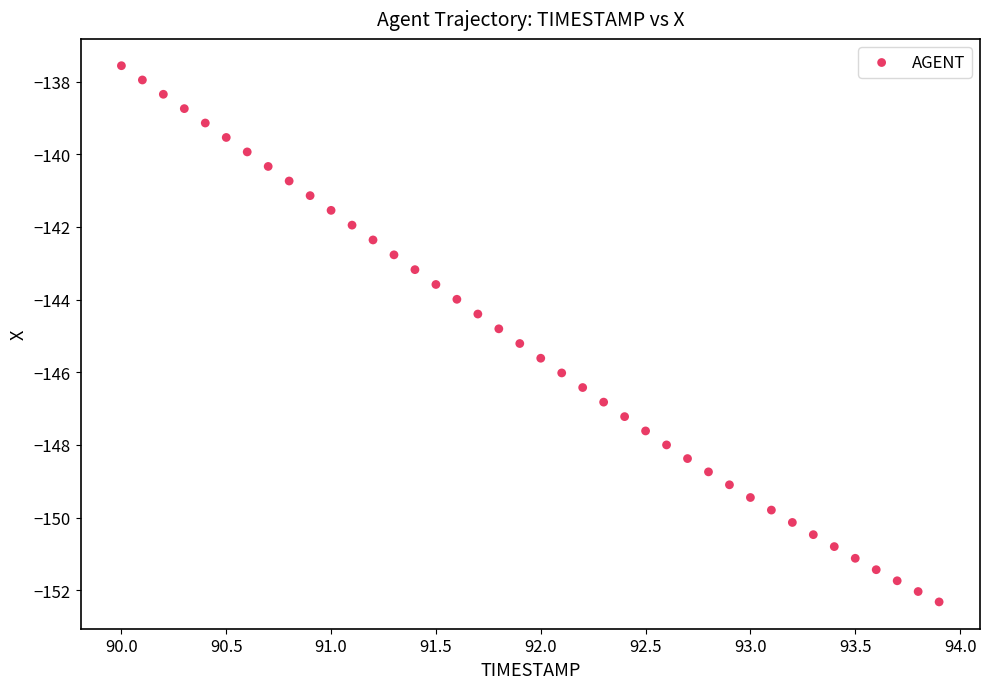

What is the range of X values (max minus min)?

3.9